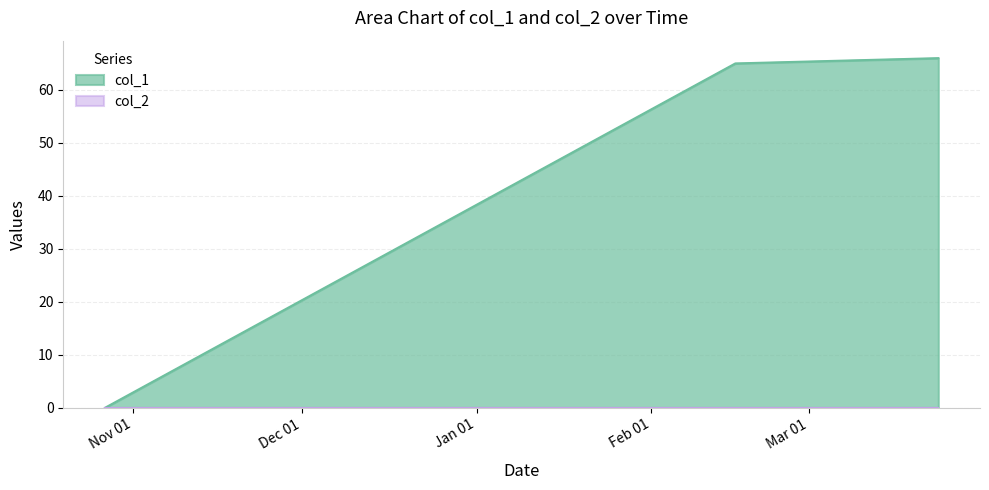

What is the ratio of the value at 1613427055 to the value at 1616540984?

1.0